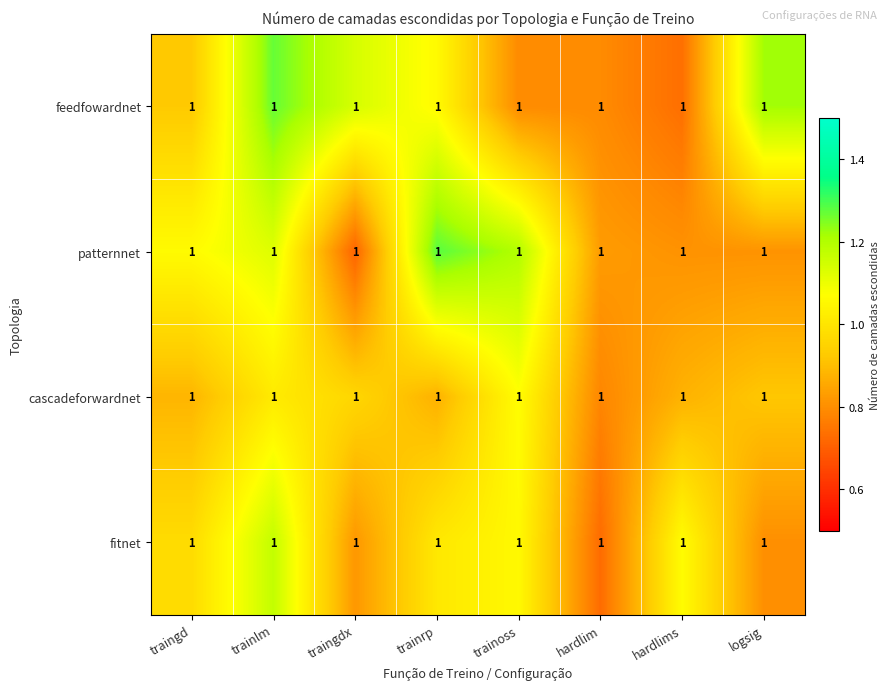

Rank the series at hardlim from lowest to highest value.

fitnet, cascadeforwardnet, feedfowardnet, patternnet